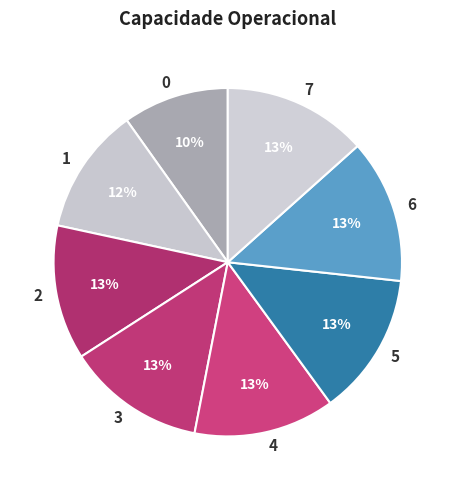

Do 0 and 6 together represent more than half of the pie?

No